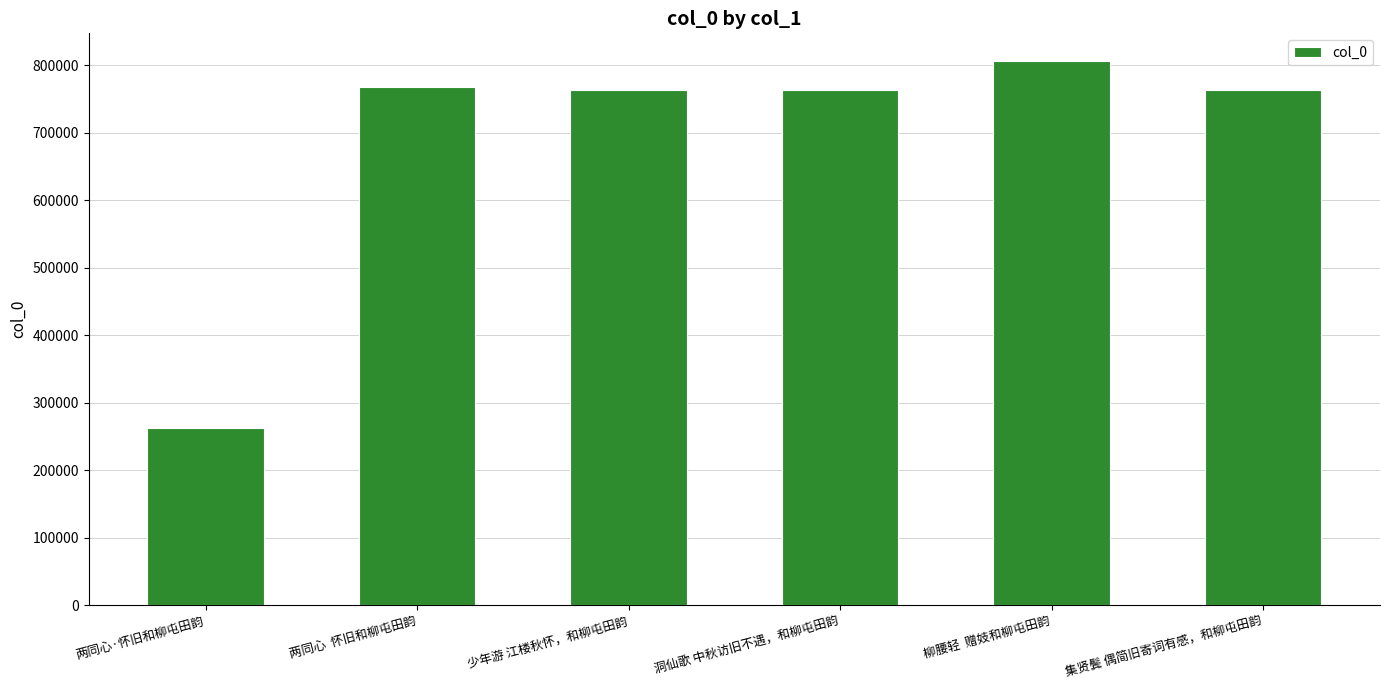

The chart shows a value of 767927 at 两同心  怀旧和柳屯田韵. True or false?

True